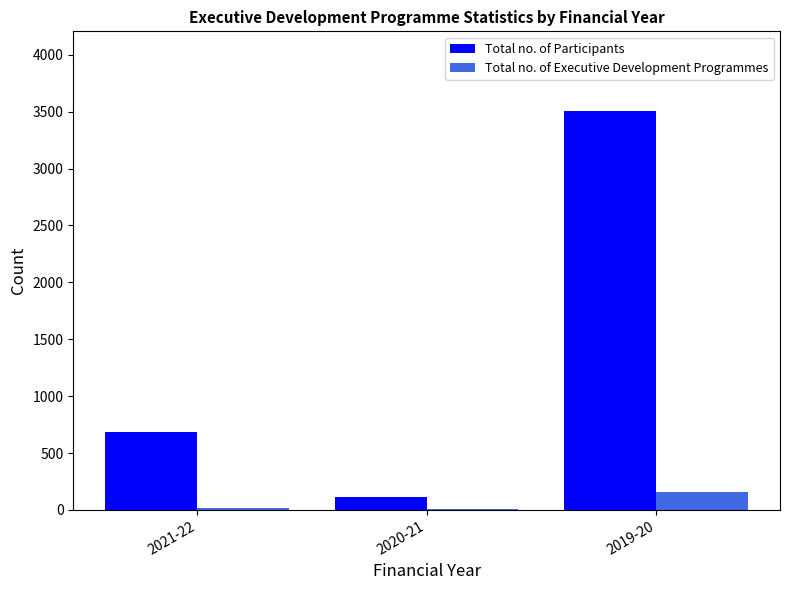

At which category is the sum across all series the highest?

2019-20